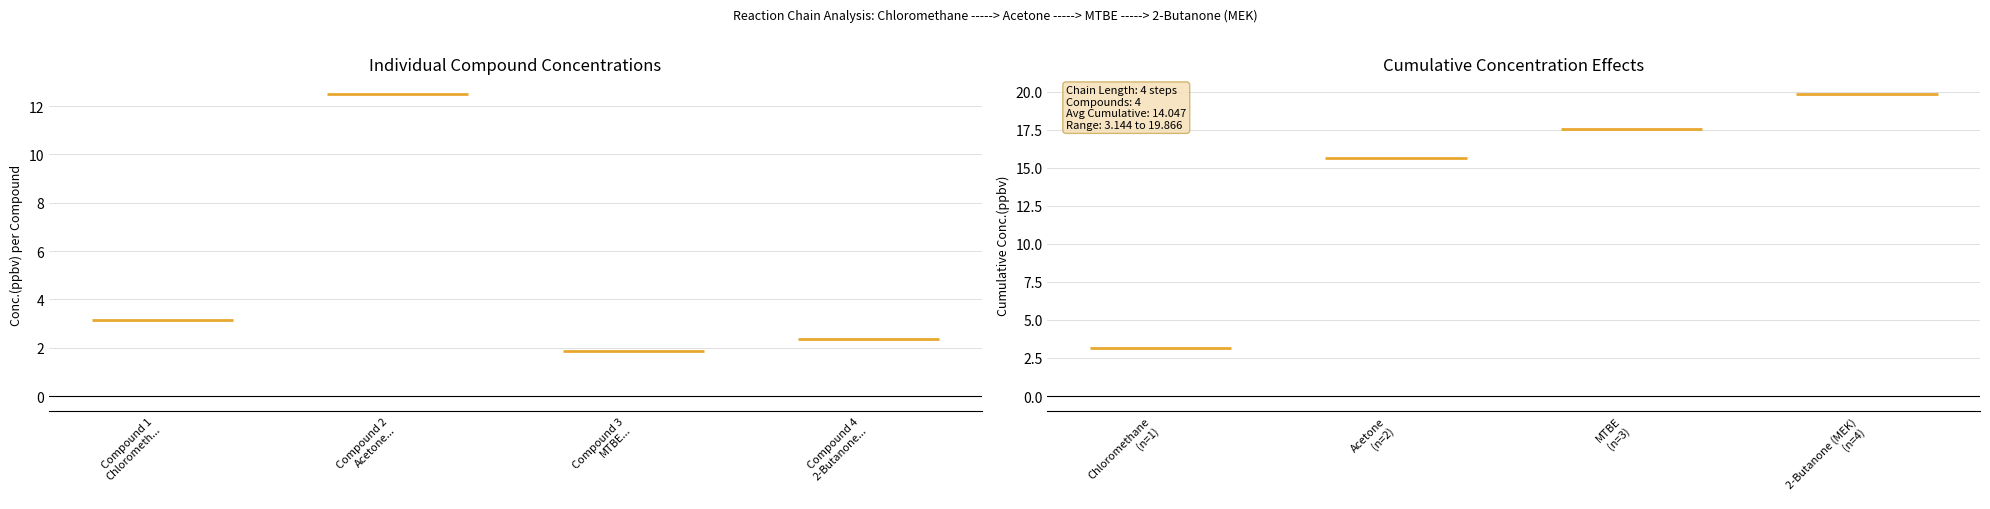

Where does the data first go above 3?

Chloromethane